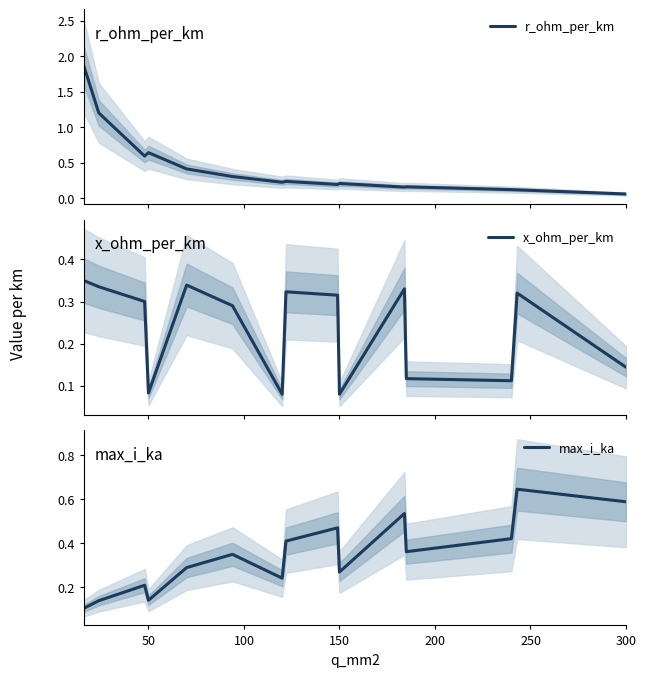

Does the chart display data point markers on the line(s)?

No